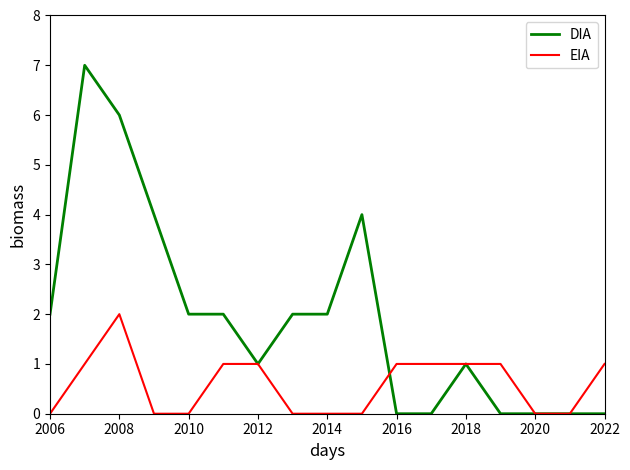

List the series in order of their peak value, lowest first.

EIA, DIA